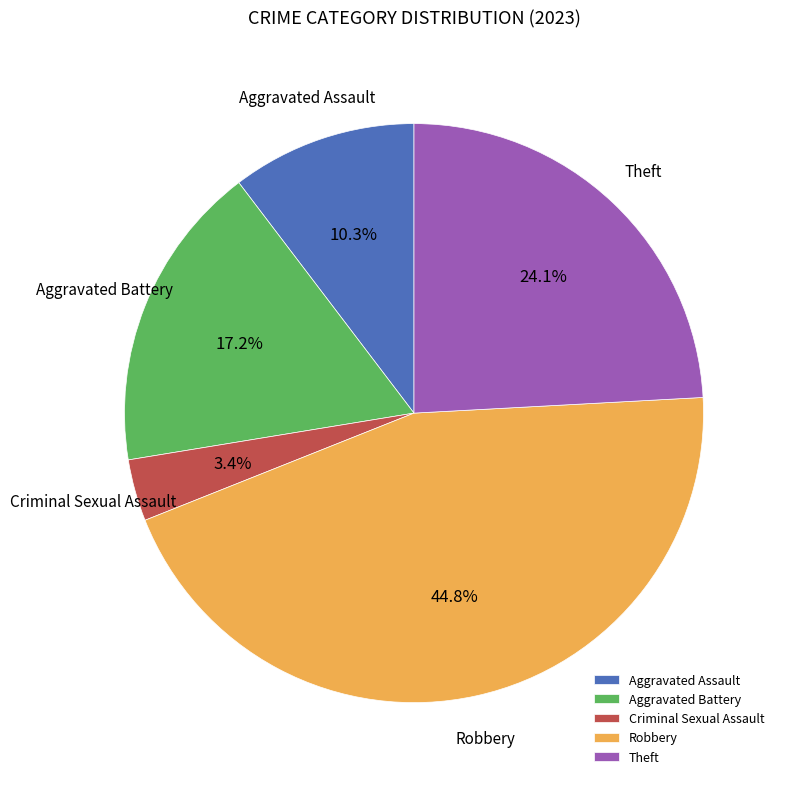

True or false: Aggravated Battery accounts for 17% of the total.

True